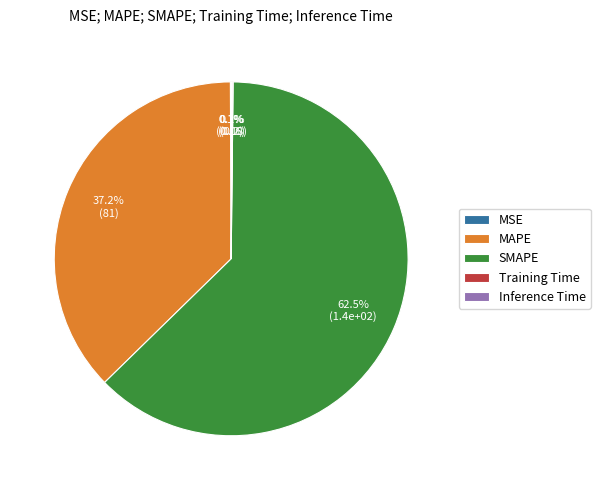

What portion of the pie excludes MAPE?

62.8%